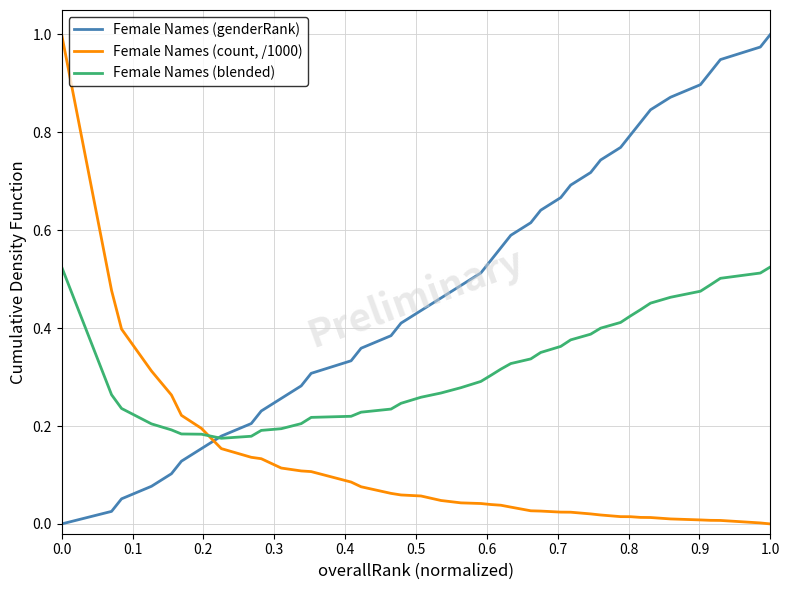

Rank the series by their average value, from highest to lowest.

Female Names (genderRank), Female Names (blended), Female Names (count, /1000)